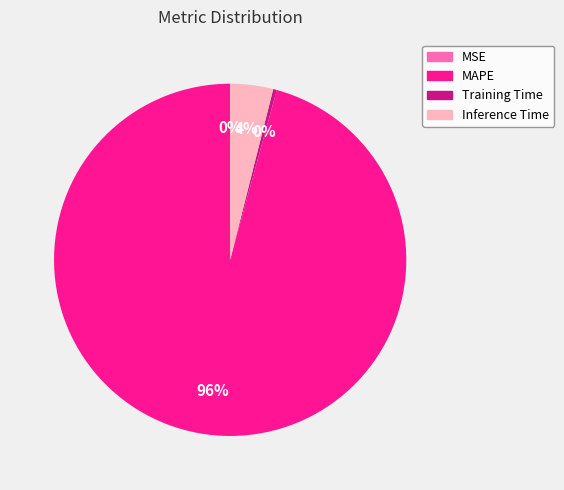

The Training Time slice represents 8% of the pie. True or false?

False